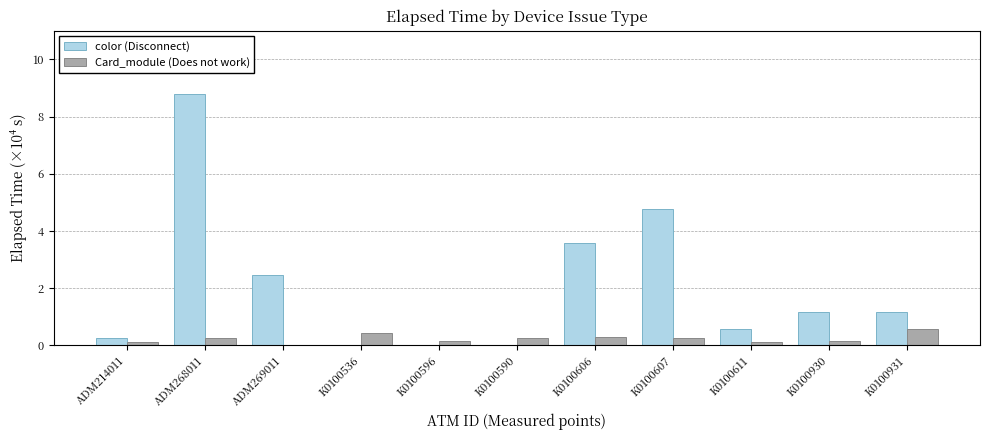

Which series has the largest total across all categories?

color (Disconnect)